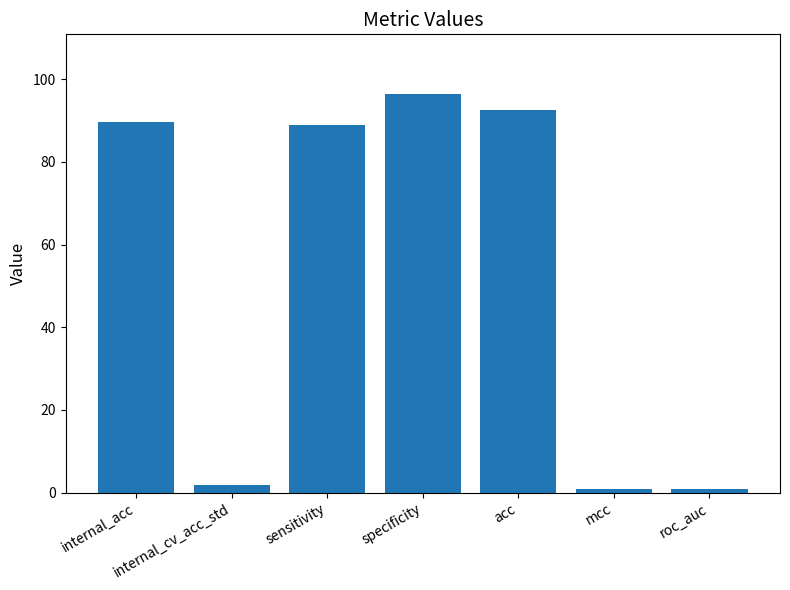

What is the greatest value displayed?

96.4